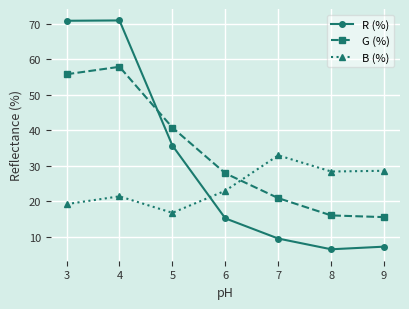

How many times do B (%) and G (%) cross each other?

1